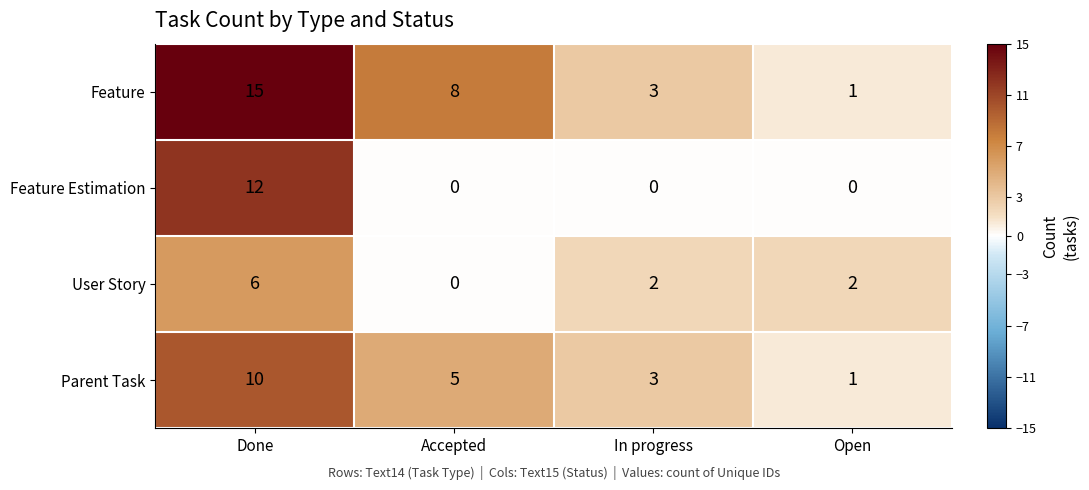

How many positive values does the User Story series have?

3